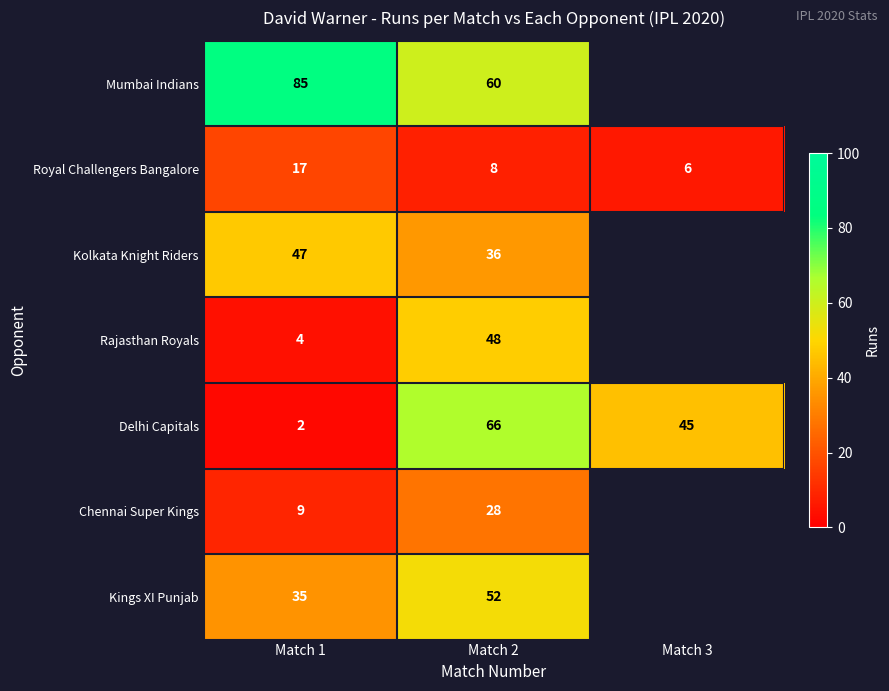

What is the sum of all Royal Challengers Bangalore values?

31